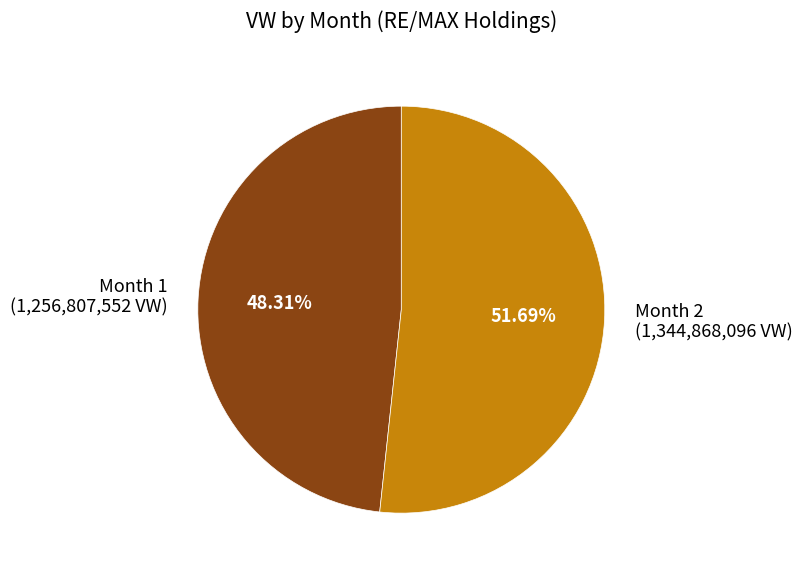

Which has a higher value, Month 1 (1,256,807,552 VW) or Month 2 (1,344,868,096 VW)?

Month 2 (1,344,868,096 VW)